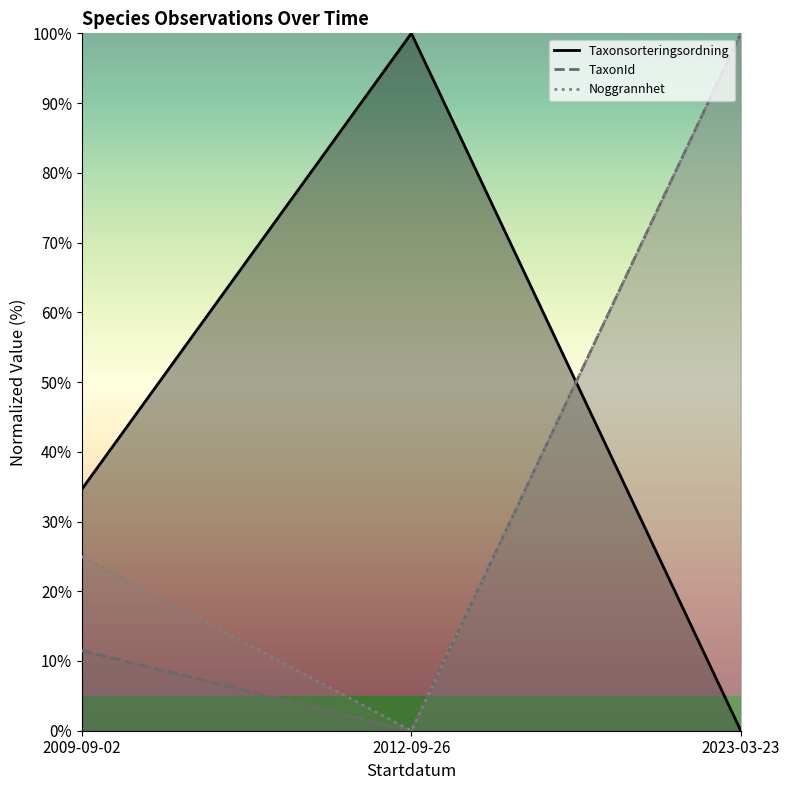

At which label is Noggrannhet closest to 50?

2009-09-02